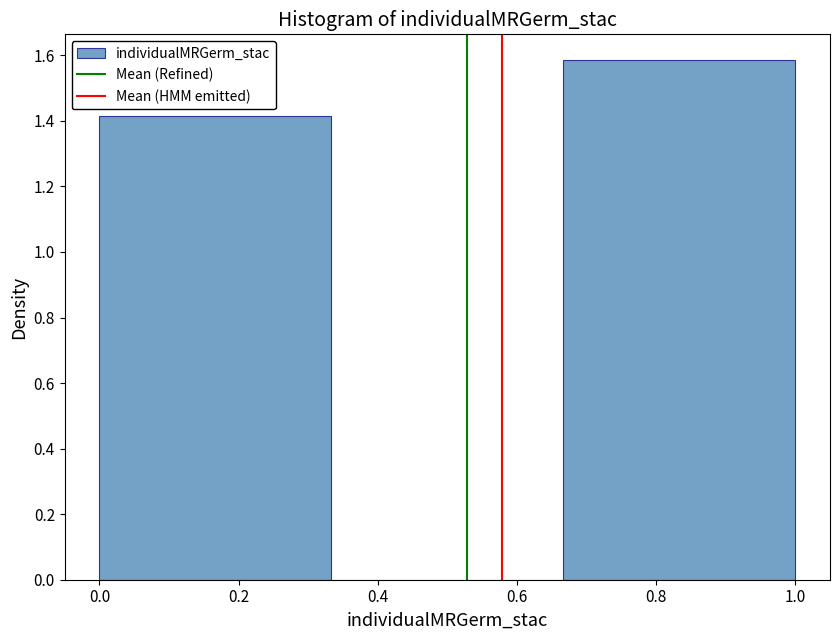

Reading left to right, transcribe this chart: for each bar, give the range it covers on the x-axis and its height. Neither the bar edges nor the heights are printed on the chart, so give them approximately, as read against the axes.

0.00 to 0.34: 1.42
0.34 to 0.66: 0
0.66 to 1.00: 1.58